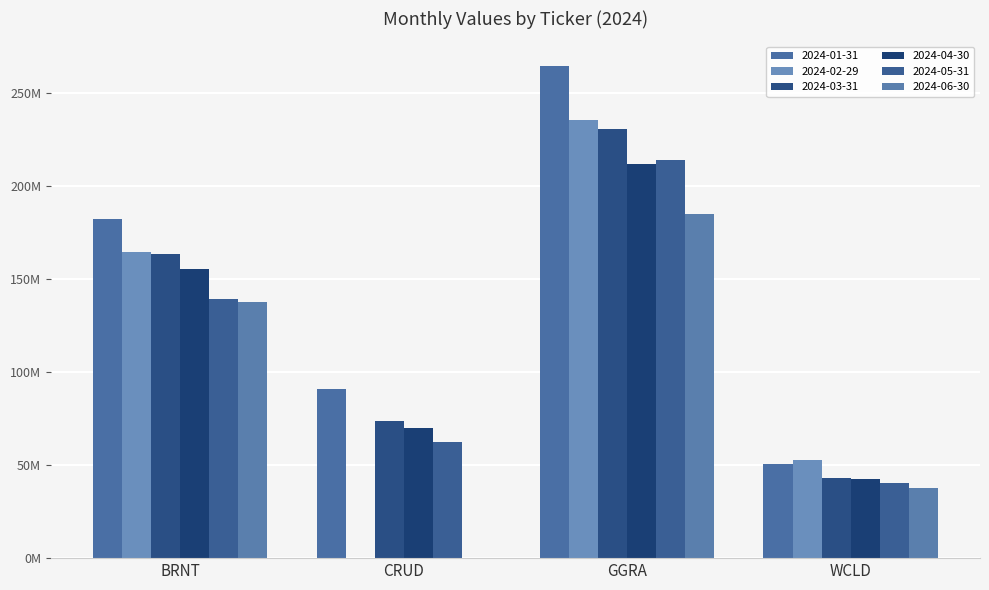

Which series has the largest total across all categories?

2024-01-31